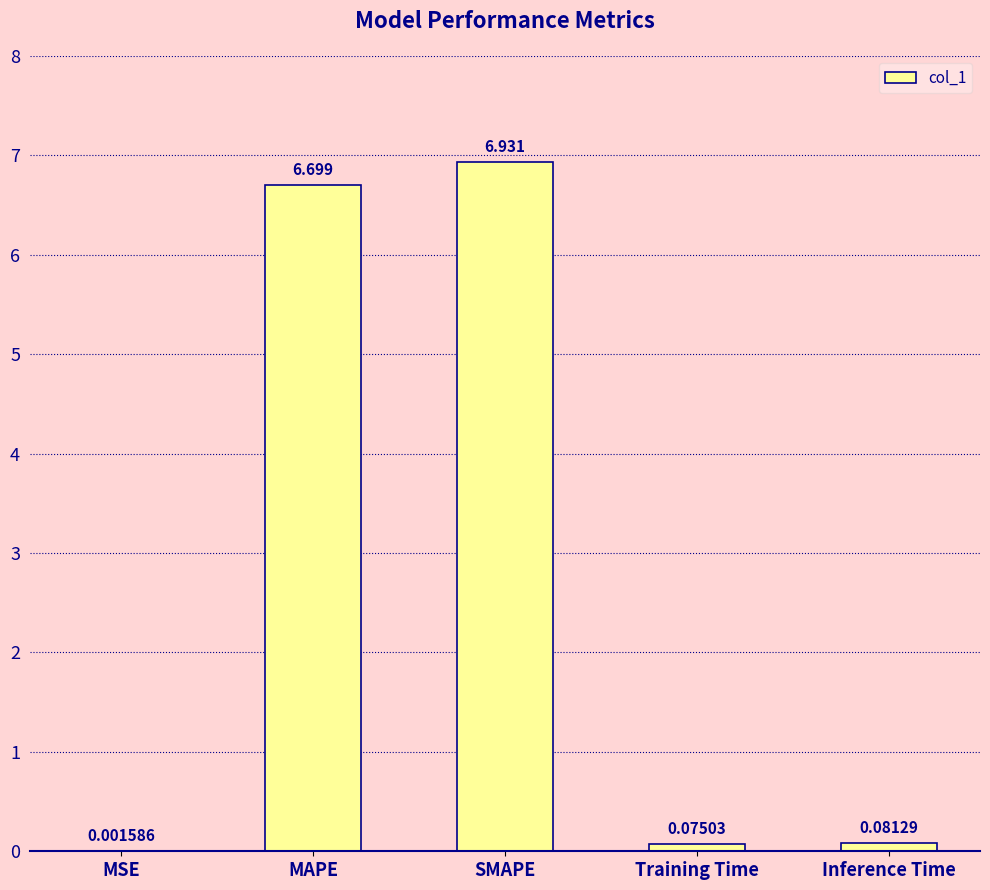

Which category has the highest value across all series?

SMAPE